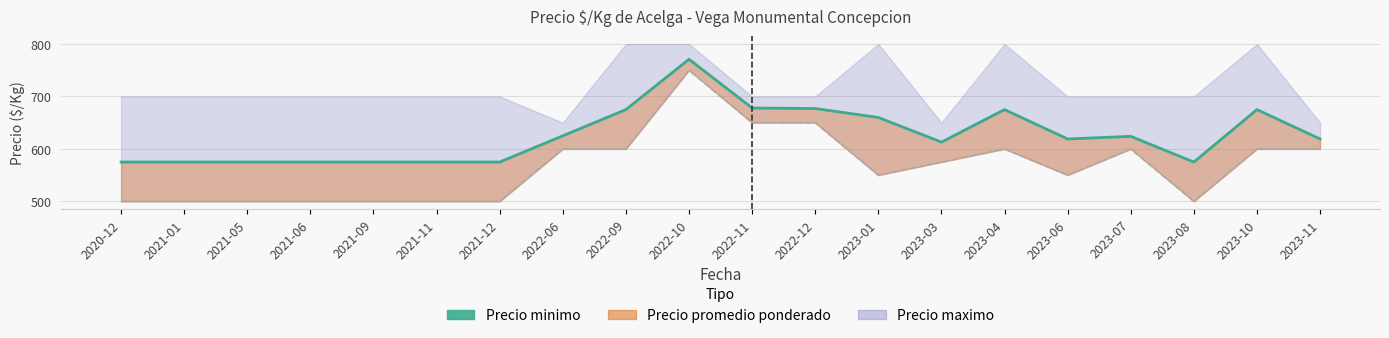

The chart shows a value of 675 at 2022-09. True or false?

True